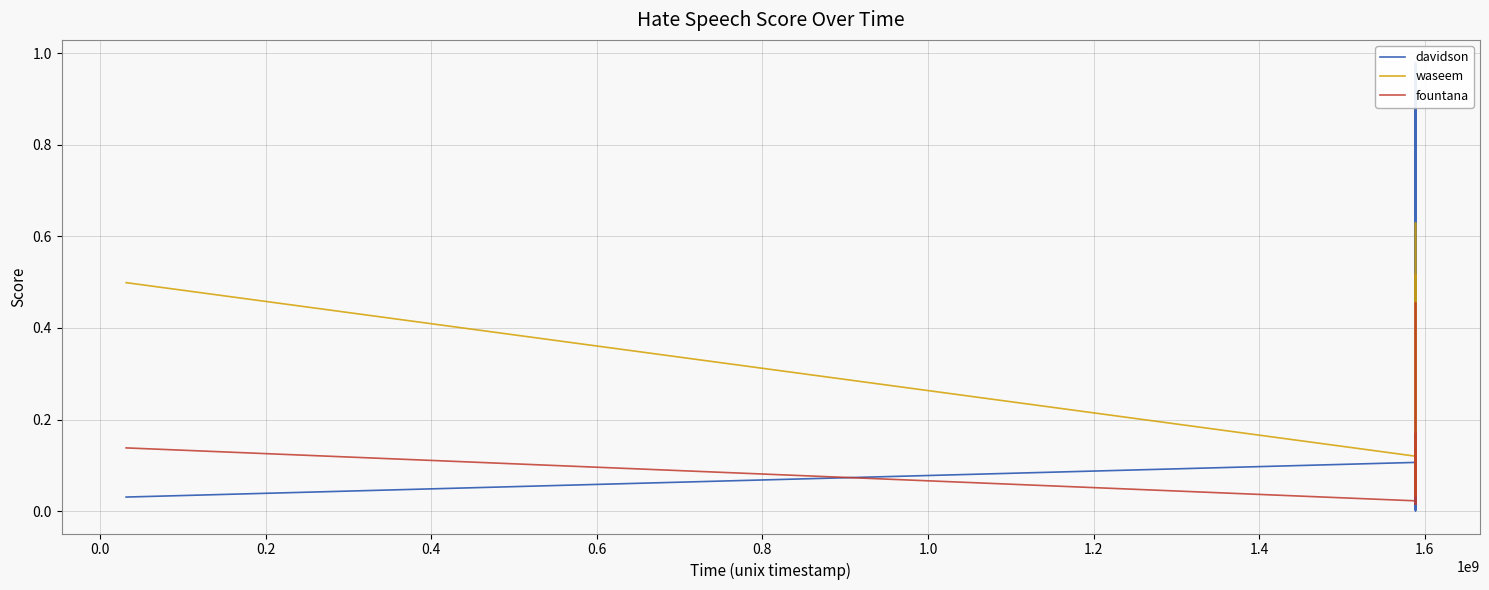

Which series has the largest range (max minus min)?

davidson